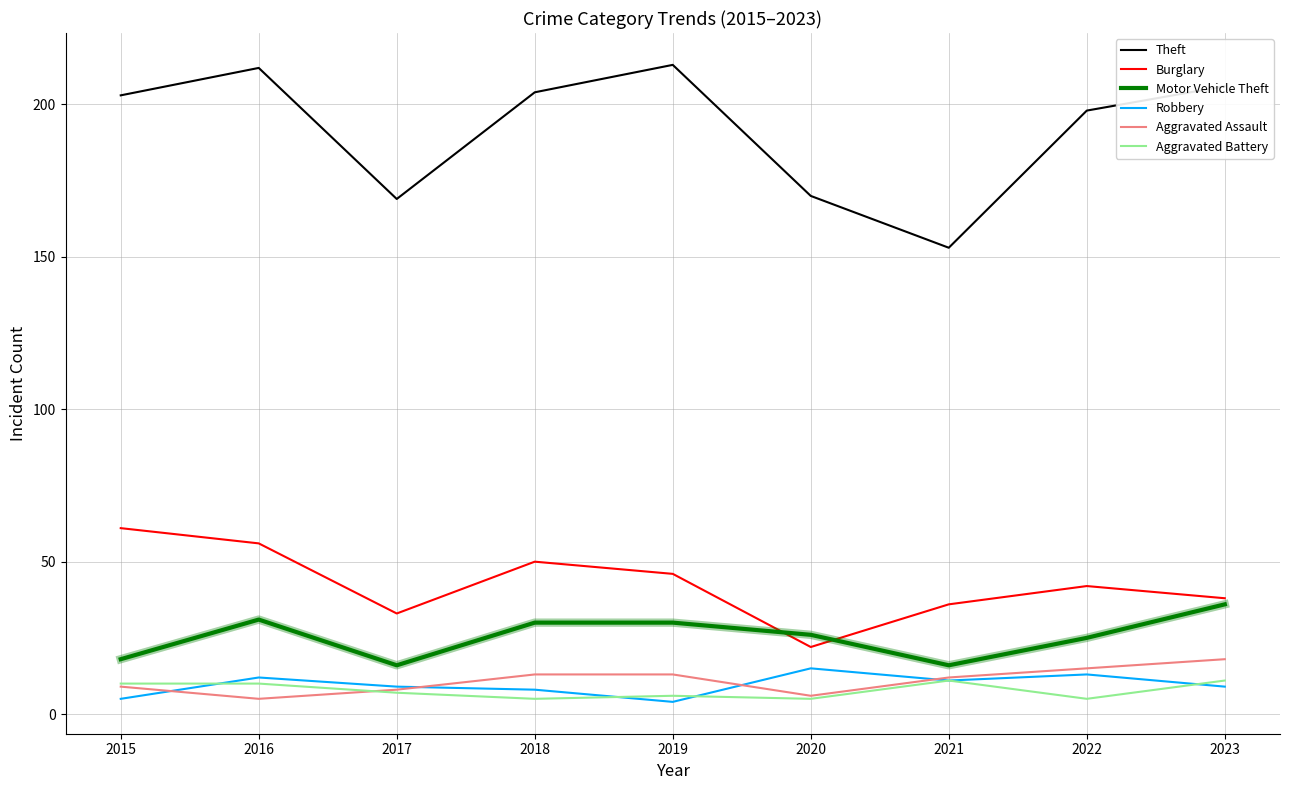

Which series has the largest range (max minus min)?

Theft